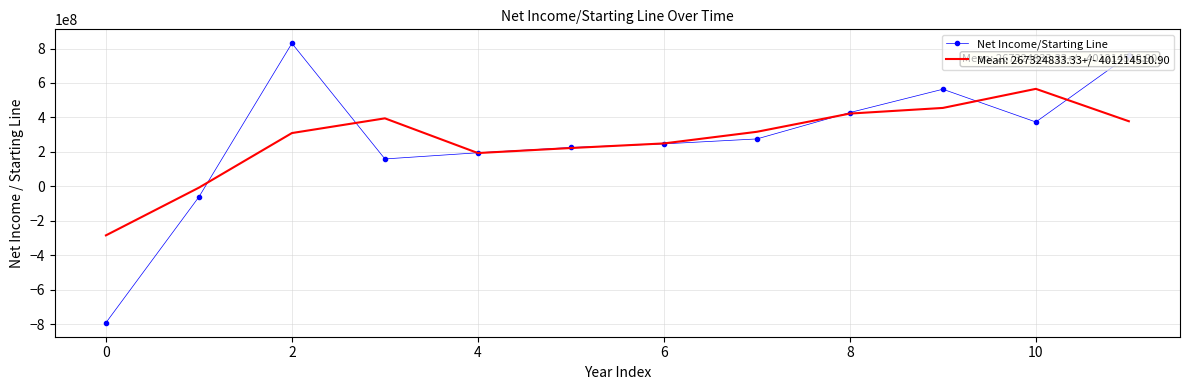

What is the lowest value of the Net Income/Starting Line series?

-790857000.0